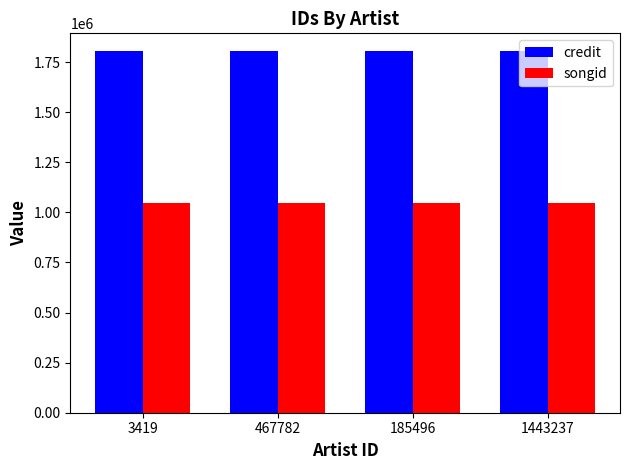

What position from the right is 1443237?

1